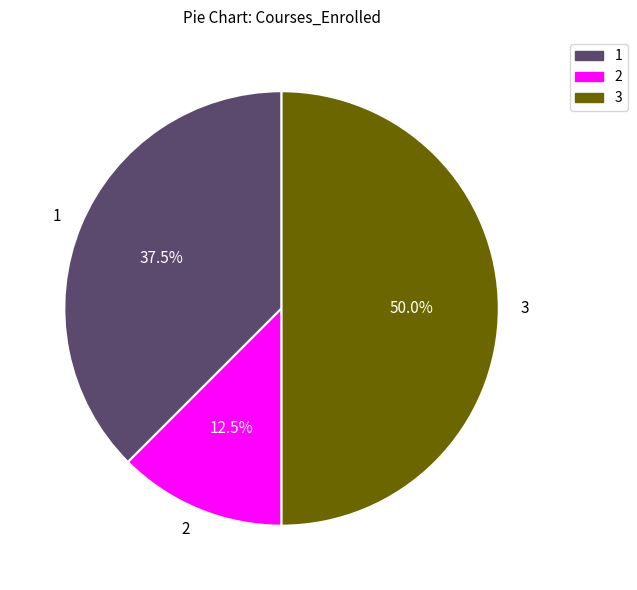

To the nearest percent, what is the average slice percentage?

33%